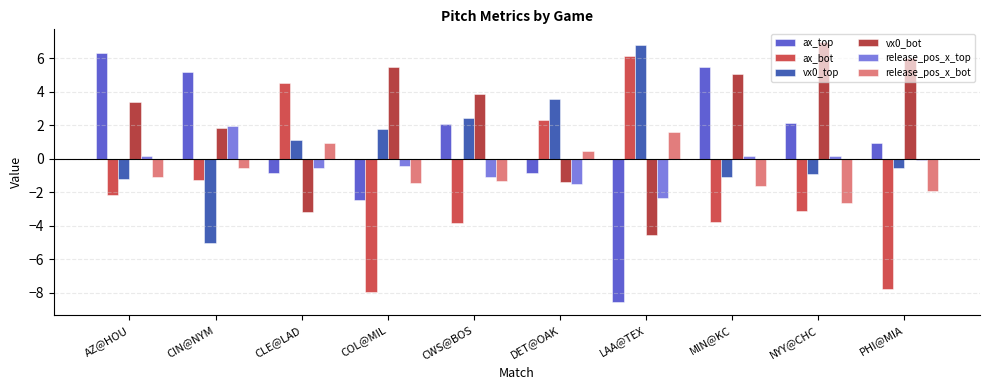

Which series changed the most between AZ@HOU and PHI@MIA?

ax_bot